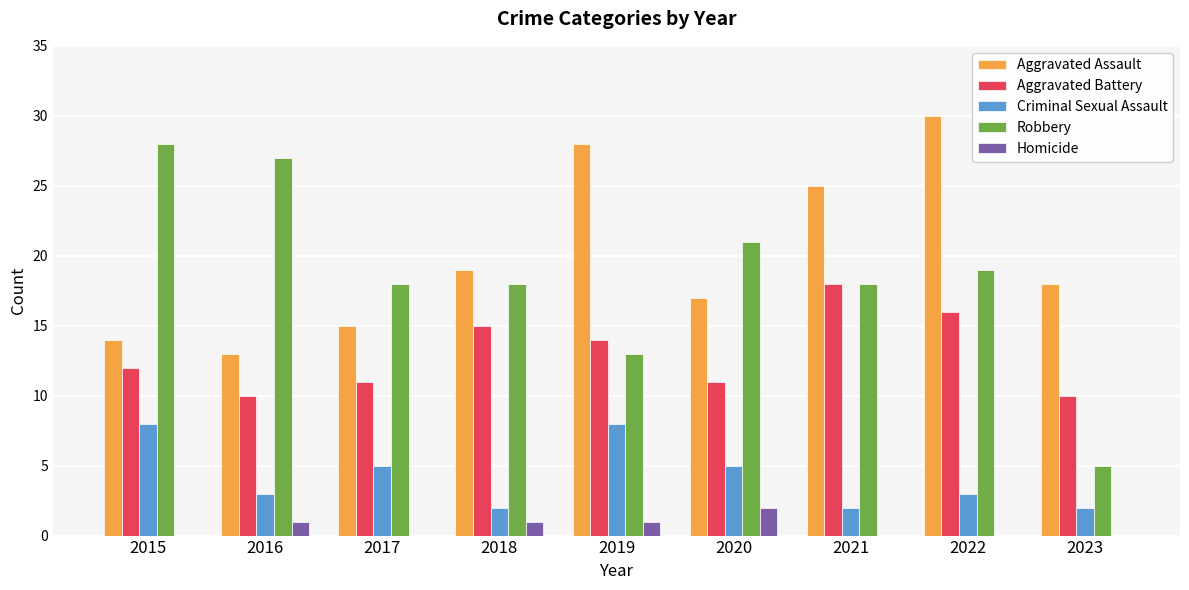

At which category is the sum across all series the highest?

2022